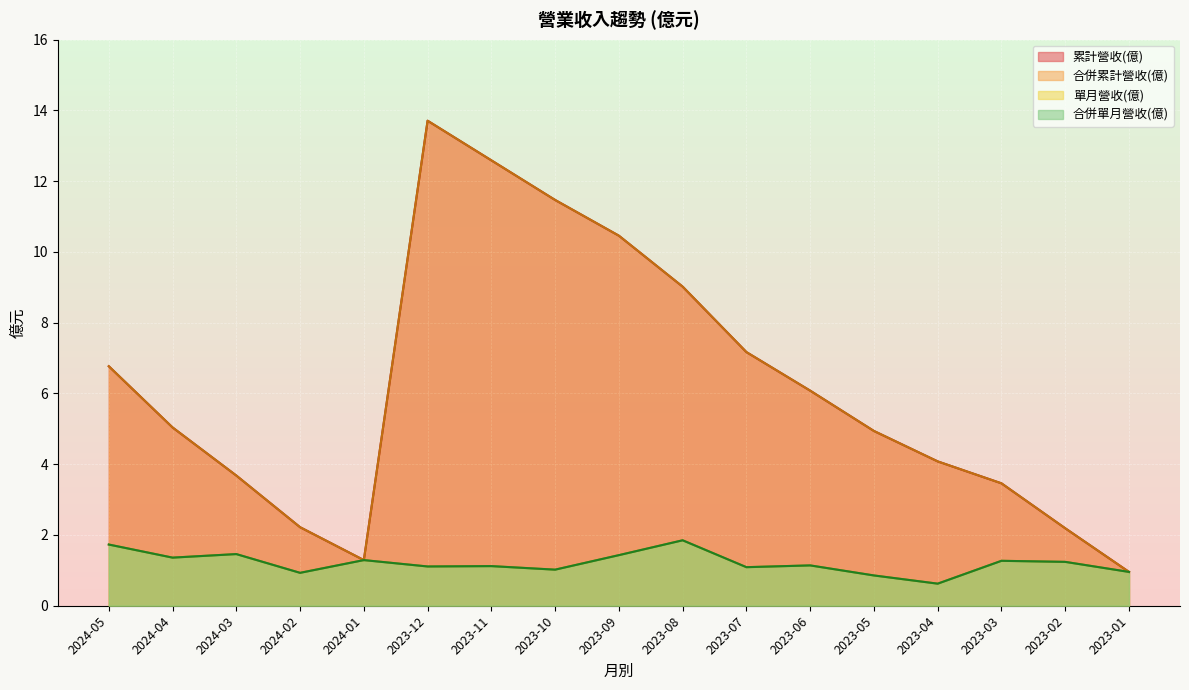

The 單月營收(億) series shows 2.4 at 2023-08. True or false?

False